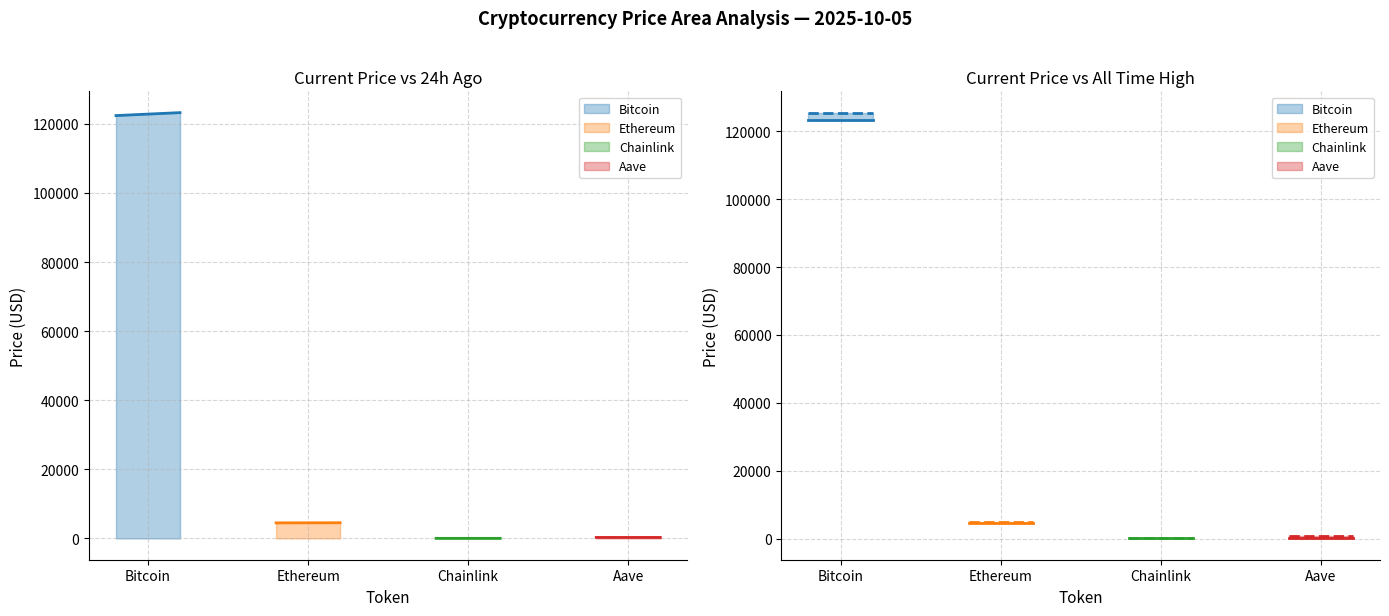

What is the value of the Ethereum point at the 2nd from the left?

4502.6